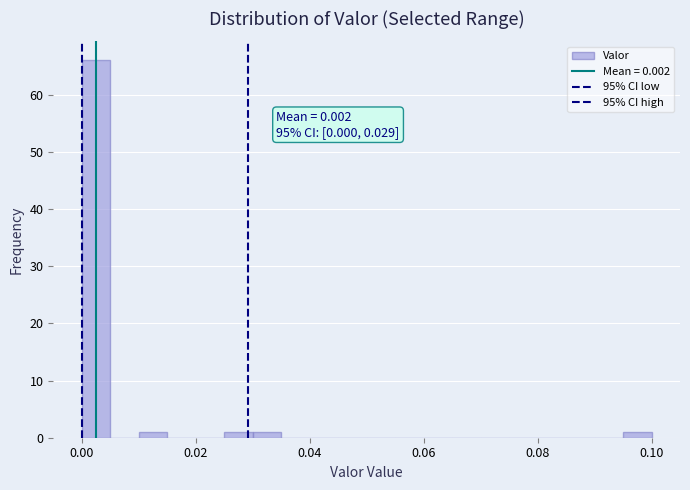

Read against the x-axis, roughly where is the centre of the tallest bar?

0.002